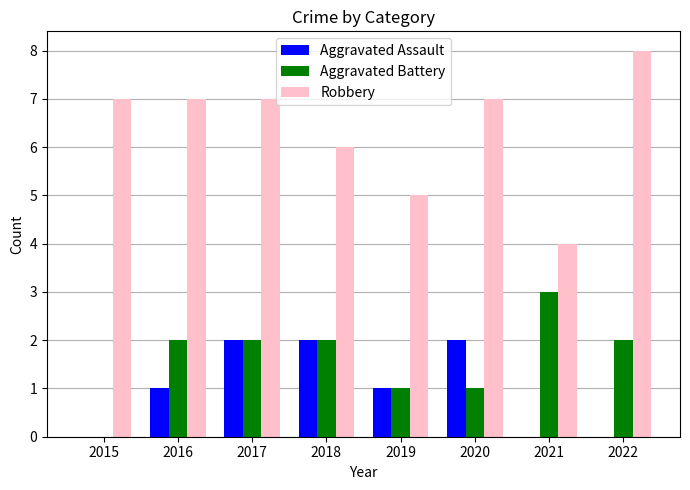

What is the sum of all Aggravated Assault values?

8